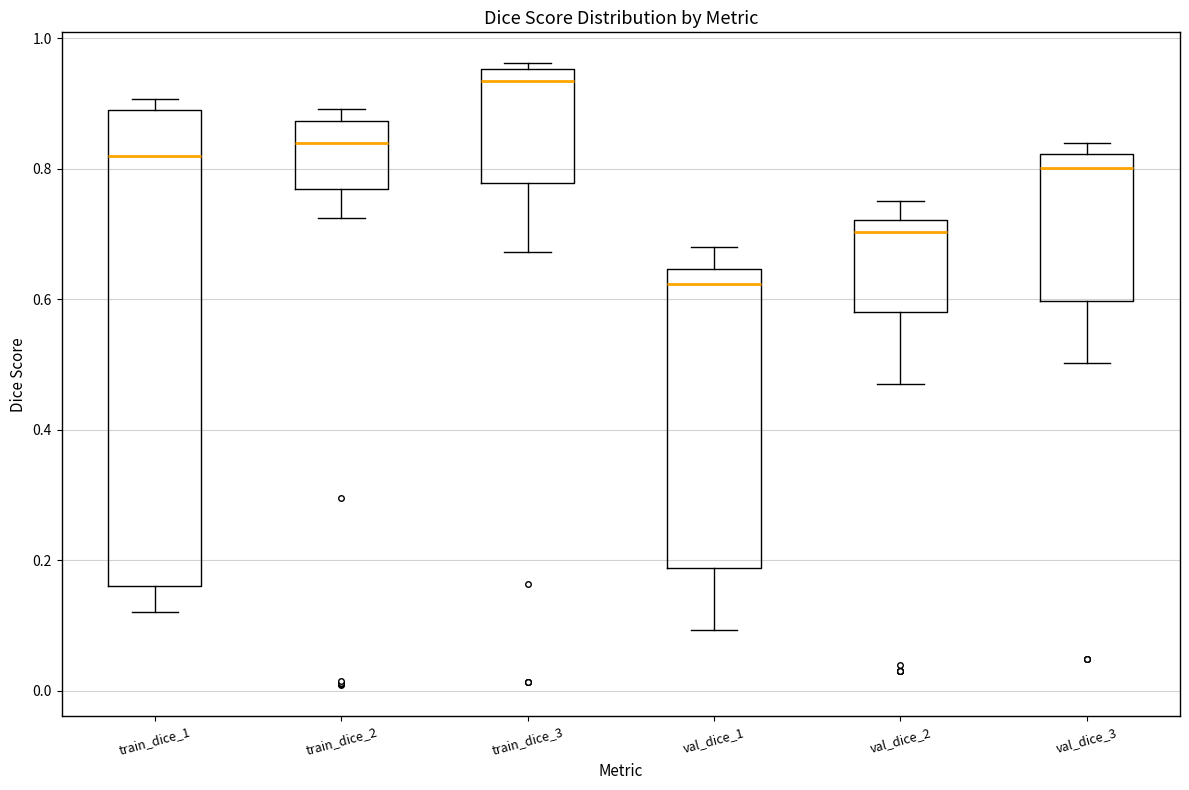

Which box has the lowest median line?

val_dice_1